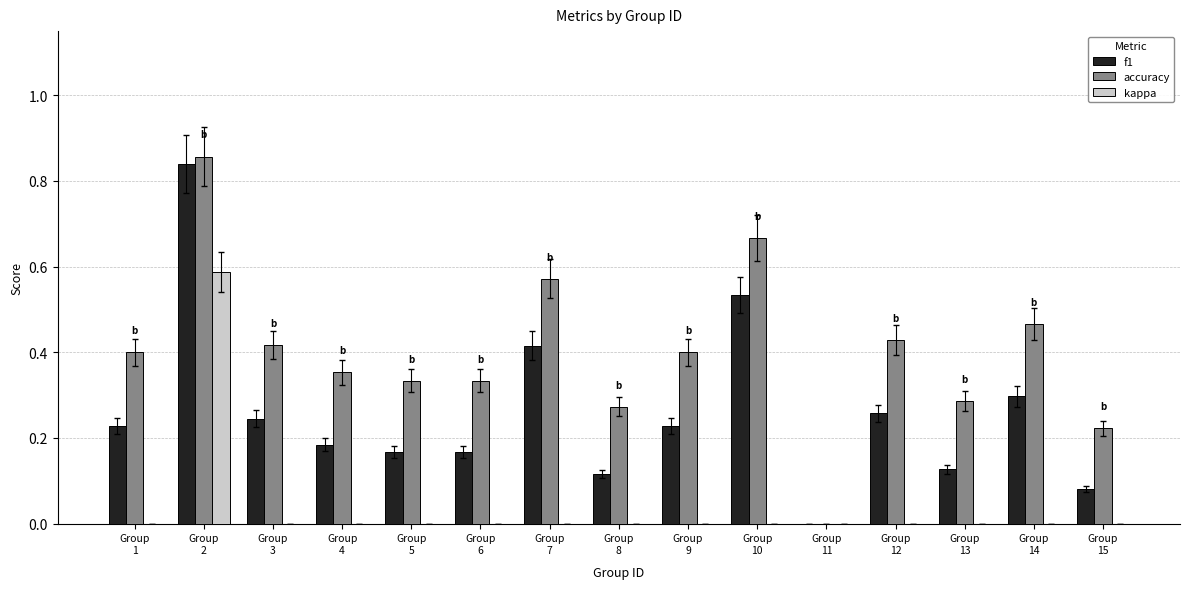

What is the sum of the accuracy values at Group
2 and Group
10?

1.5